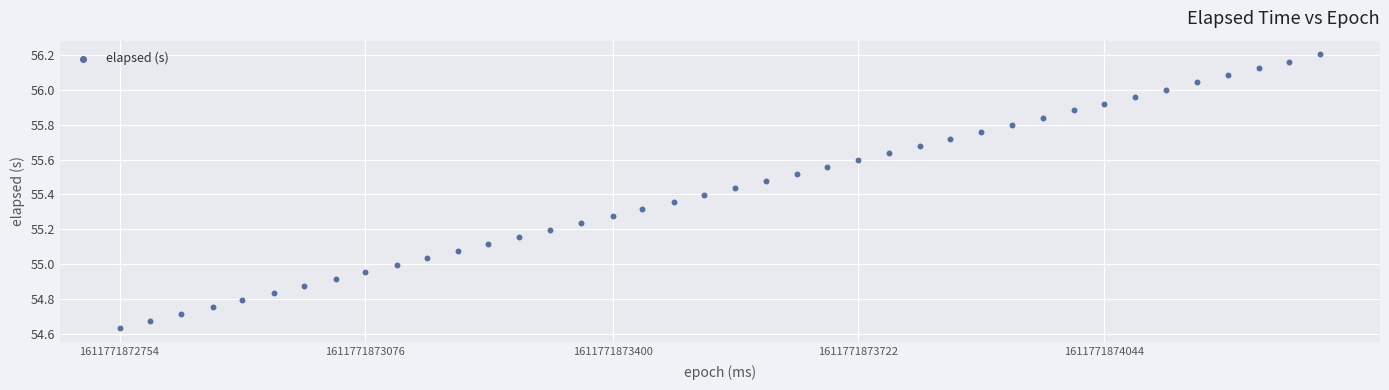

What is the range of Y values (max minus min)?

1.6